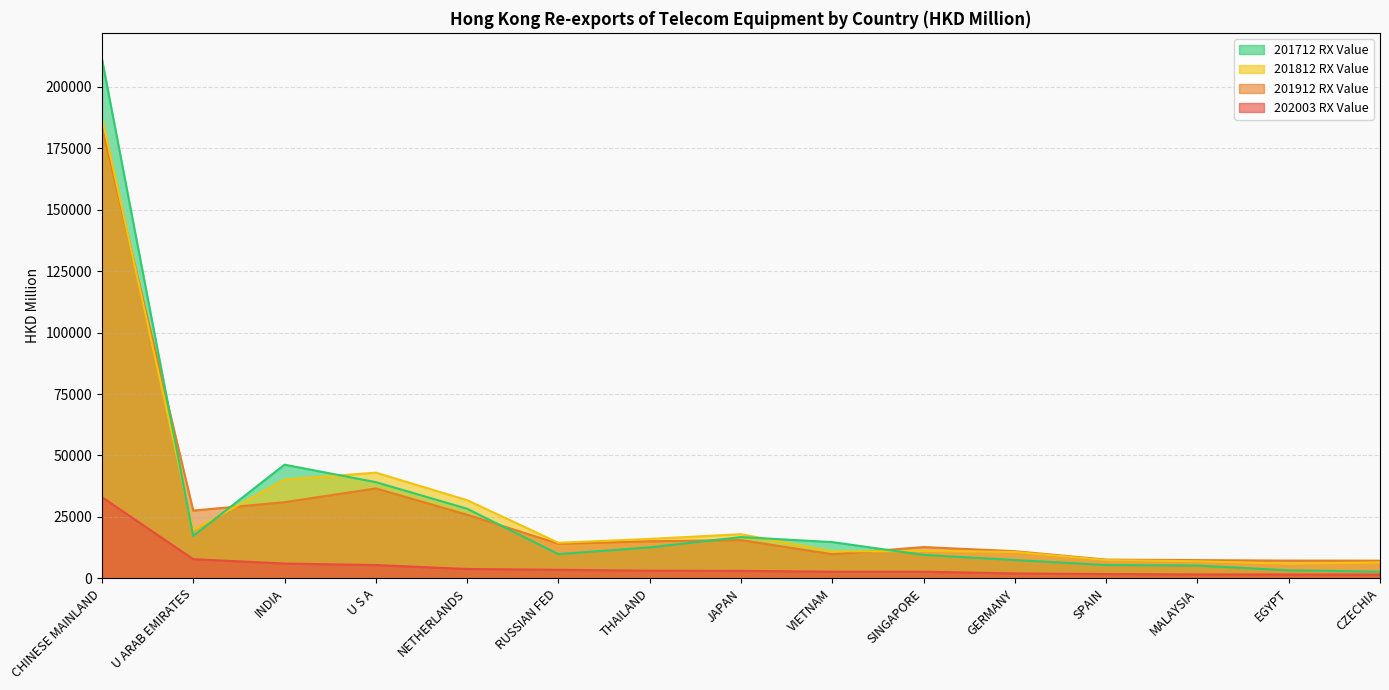

Does the chart display data point markers on the line(s)?

No